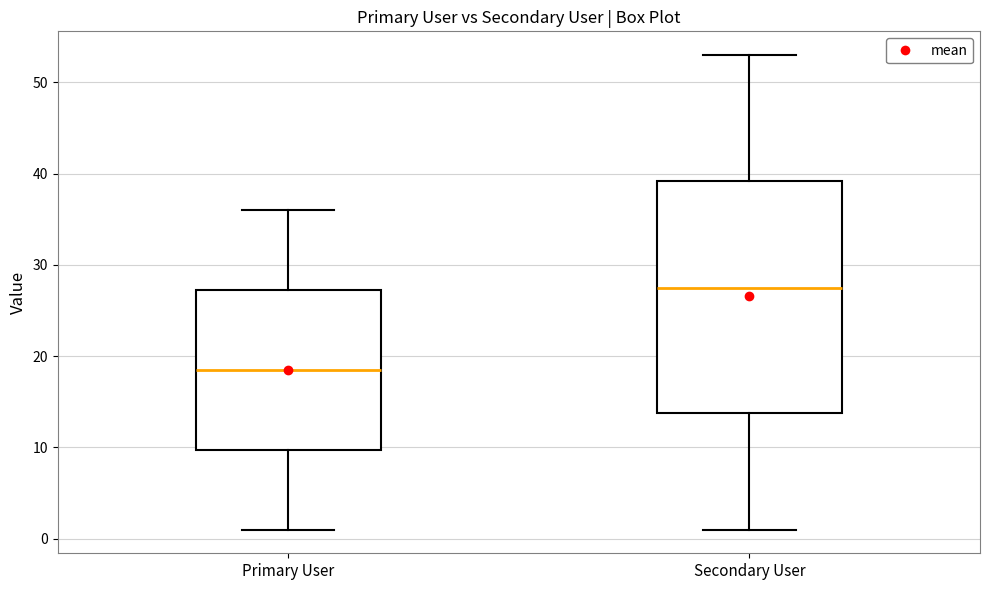

Reading left to right, transcribe this box plot: for each box, give where its median line is, the range the box spans, and where its two whiskers end, as read against the y-axis. The values are not printed on the chart, so give them approximately, as read against the axis.

Primary User: median 19, box 10 to 27, whiskers 1 to 36
Secondary User: median 28, box 14 to 39, whiskers 1 to 53